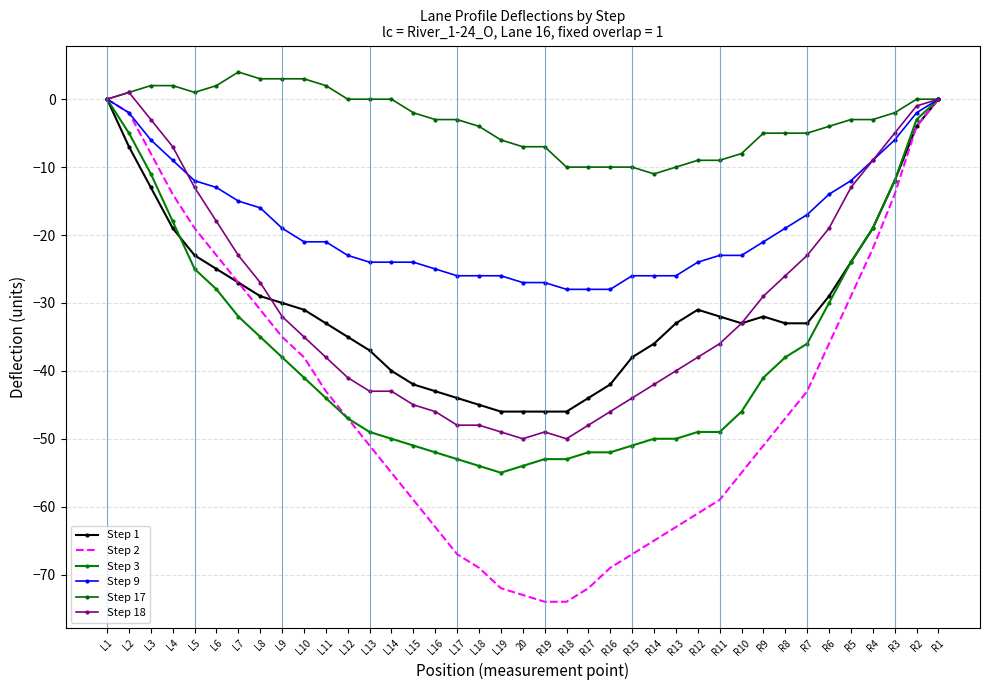

What value does the Step 9 series have at R18, to the nearest 5?

-30